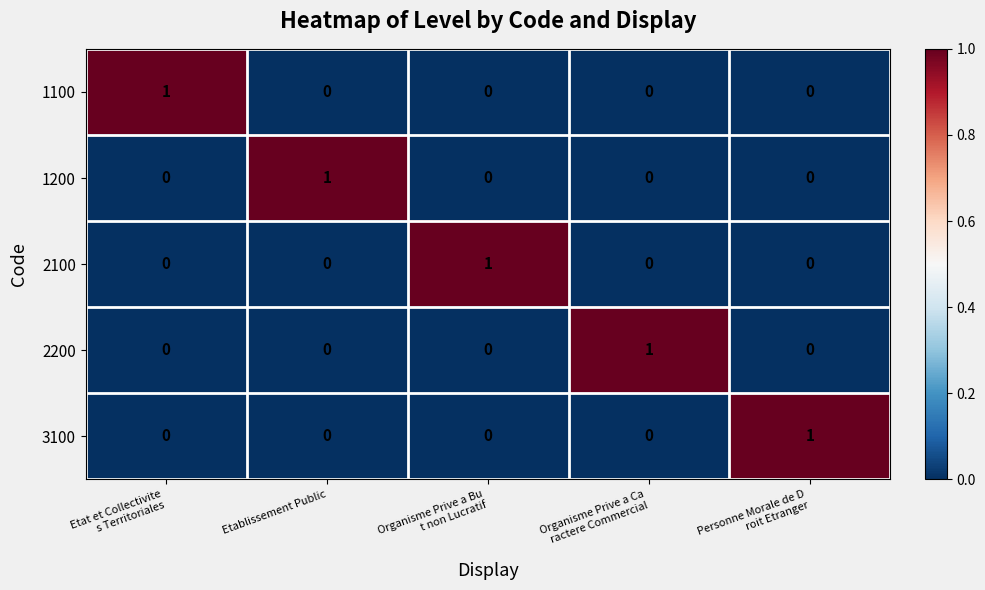

Reading left to right, transcribe all the data shown in this chart.

1100: 1	0	0	0	0
1200: 0	1	0	0	0
2100: 0	0	1	0	0
2200: 0	0	0	1	0
3100: 0	0	0	0	1